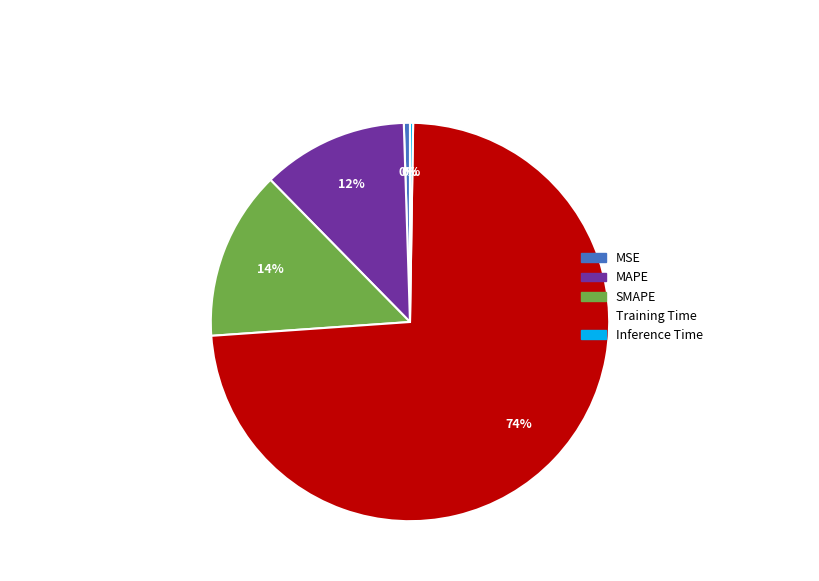

What is the largest slice in the pie chart?

Training Time